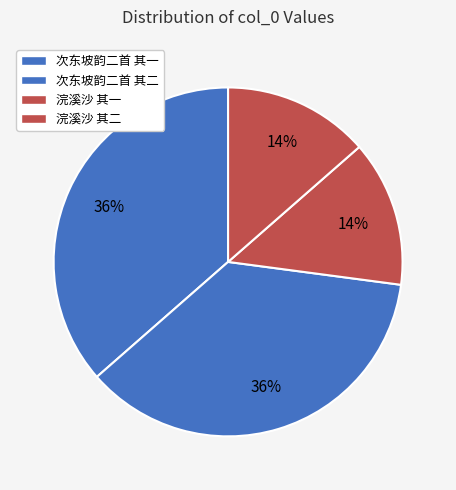

To the nearest percent, what is the combined percentage of 次东坡韵二首 其一 and 浣溪沙 其二?

50%